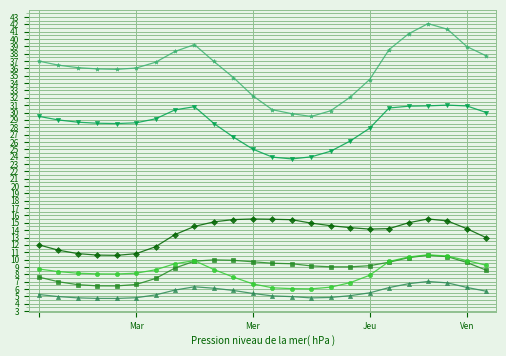

What is the greatest value displayed?

42.1